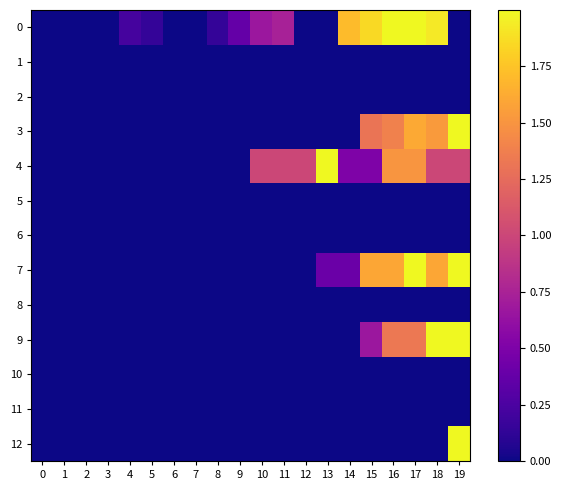

Which series changed the most between 10 and 18?

9